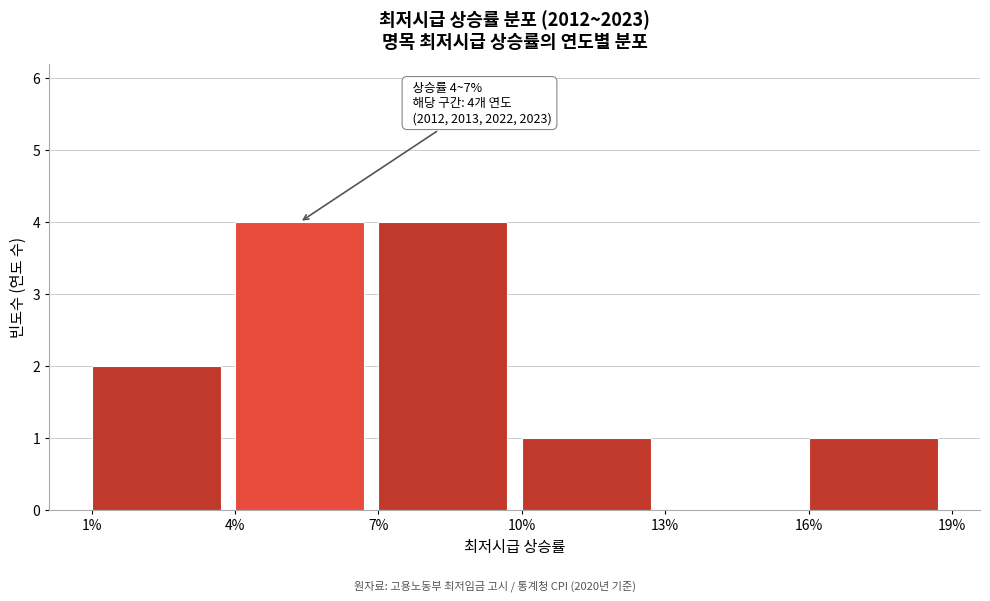

Reading left to right, list all the values displayed in this chart.

1%=2	4%=4	7%=4	10%=1	13%=0	16%=1